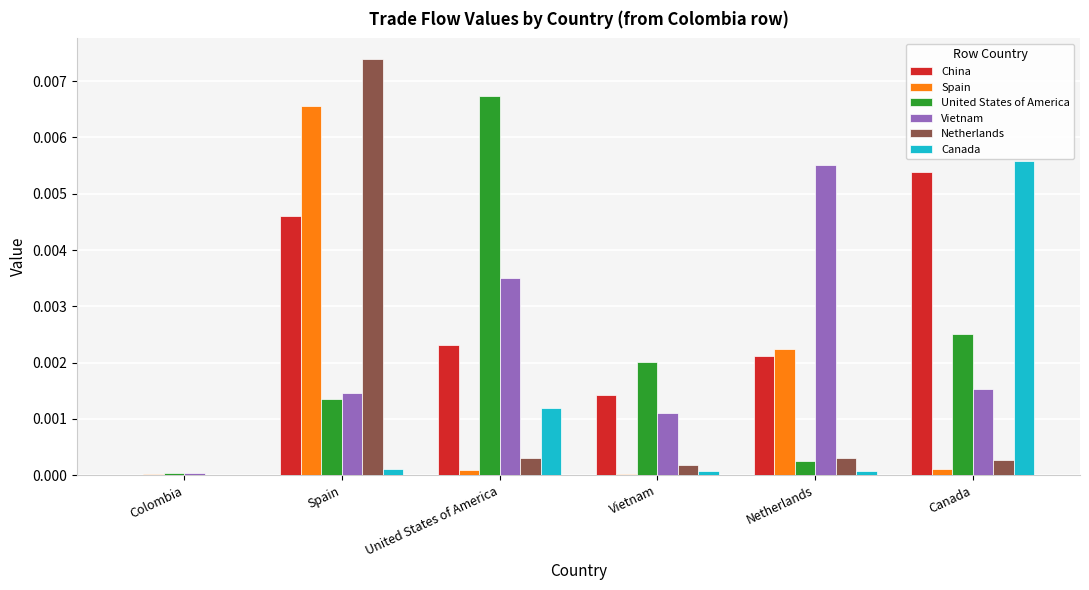

The value of Netherlands at United States of America is 0.0. True or false?

True